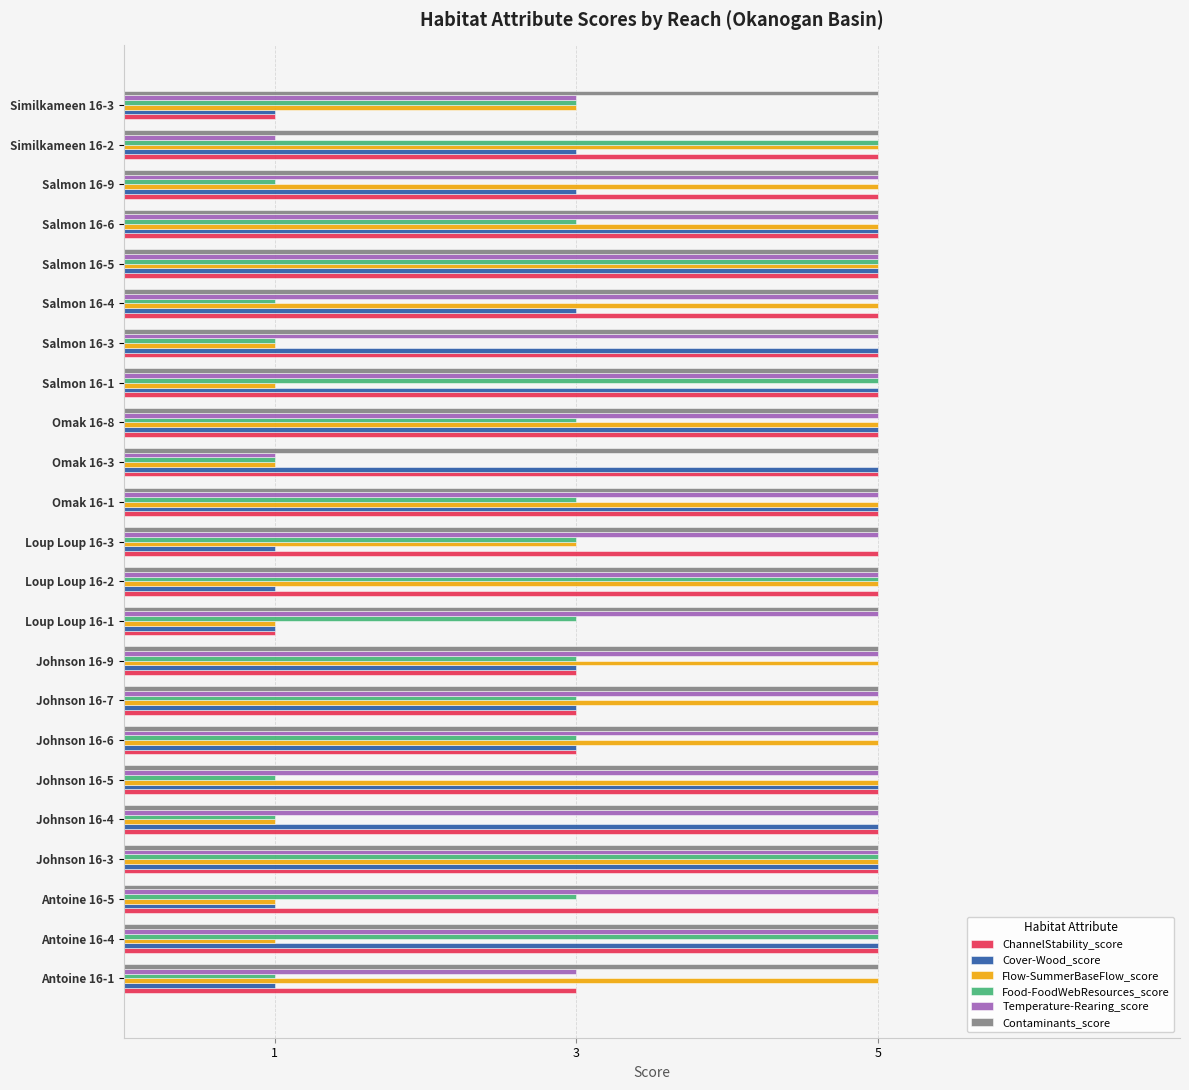

What is the maximum value for Temperature-Rearing_score?

5